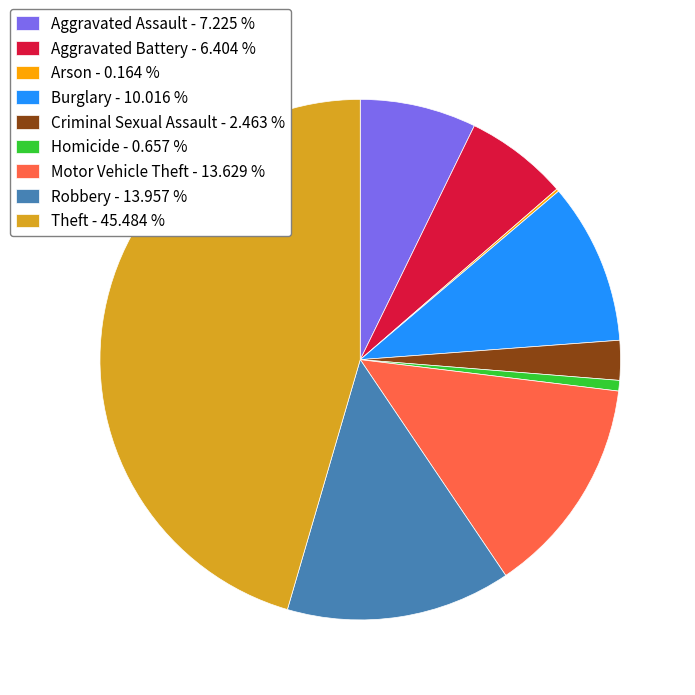

Is there a majority slice in this chart?

No